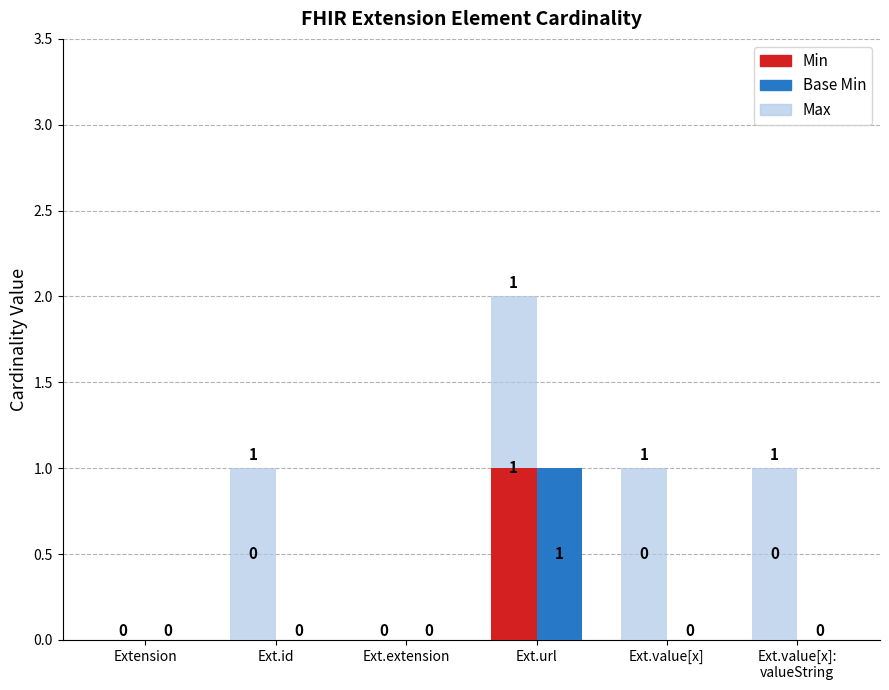

Reading left to right, extract all data points from this chart.

Min: 0	0	0	1	0	0
Base Min: 0	0	0	1	0	0
Max: 0	1	0	1	1	1